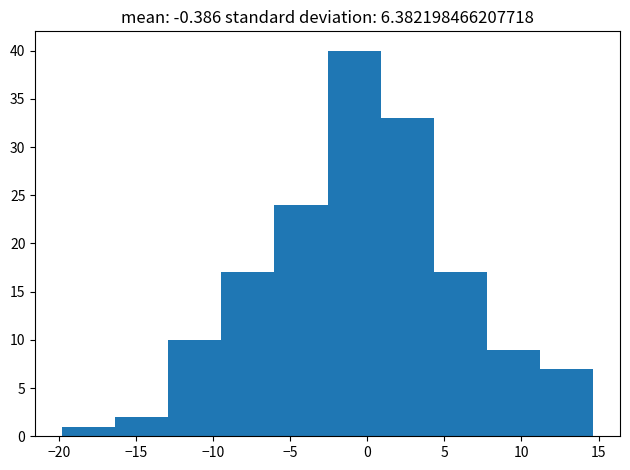

Reading left to right, list every bar in this chart as the range it spans on the x-axis followed by its height. Neither the bar edges nor the heights are printed on the chart, so give them approximately, as read against the axes.

-20.0 to -16.5: 1
-16.5 to -13.0: 2
-13.0 to -9.5: 10
-9.5 to -6.0: 17
-6.0 to -2.5: 24
-2.5 to 1.0: 40
1.0 to 4.5: 33
4.5 to 8.0: 17
8.0 to 11.0: 9
11.0 to 14.5: 7